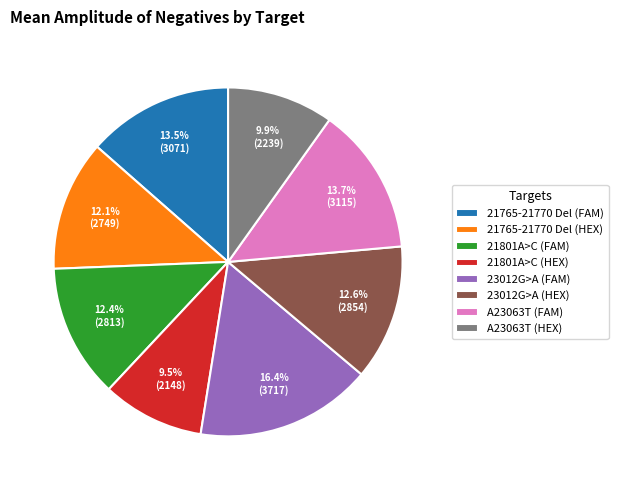

Do 23012G>A (HEX) and 21765-21770 Del (FAM) together represent more than half of the pie?

No